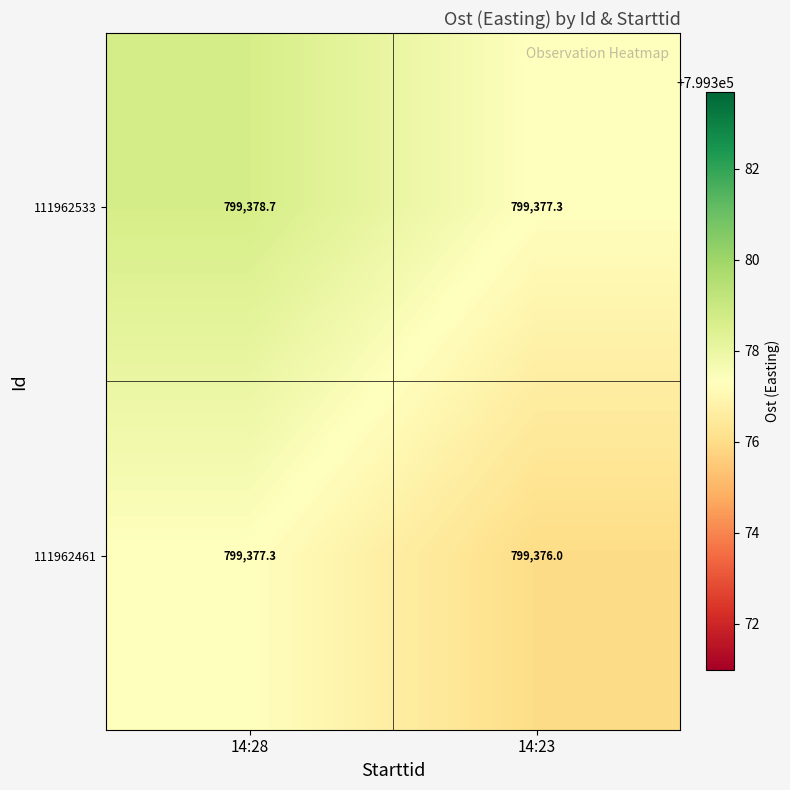

What value does the 111962461 series have at 14:23?

799376.0